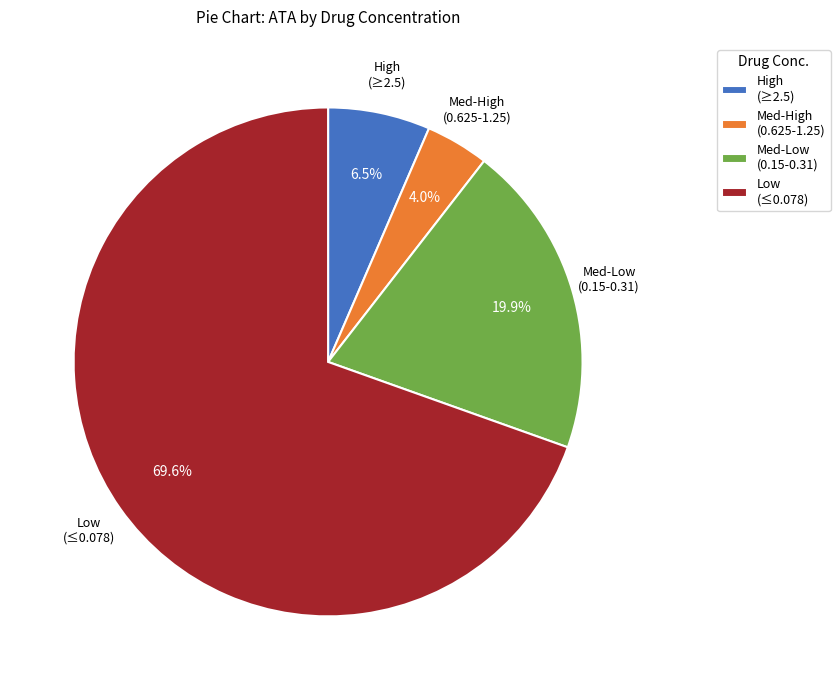

Approximately how many times larger is the value at Med-Low (0.15-0.31) compared to Med-High (0.625-1.25)?

5.0